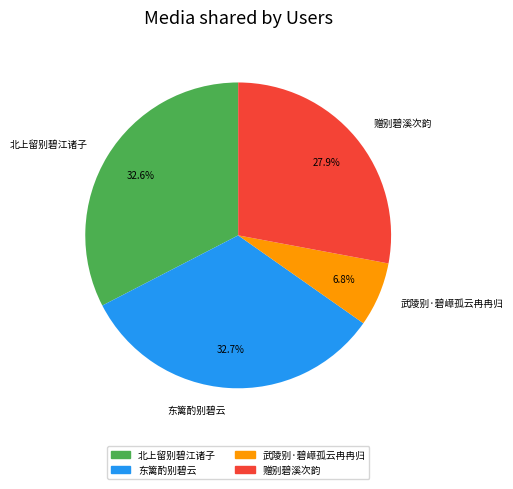

Does 东篱酌别碧云 represent more than half of the total?

No